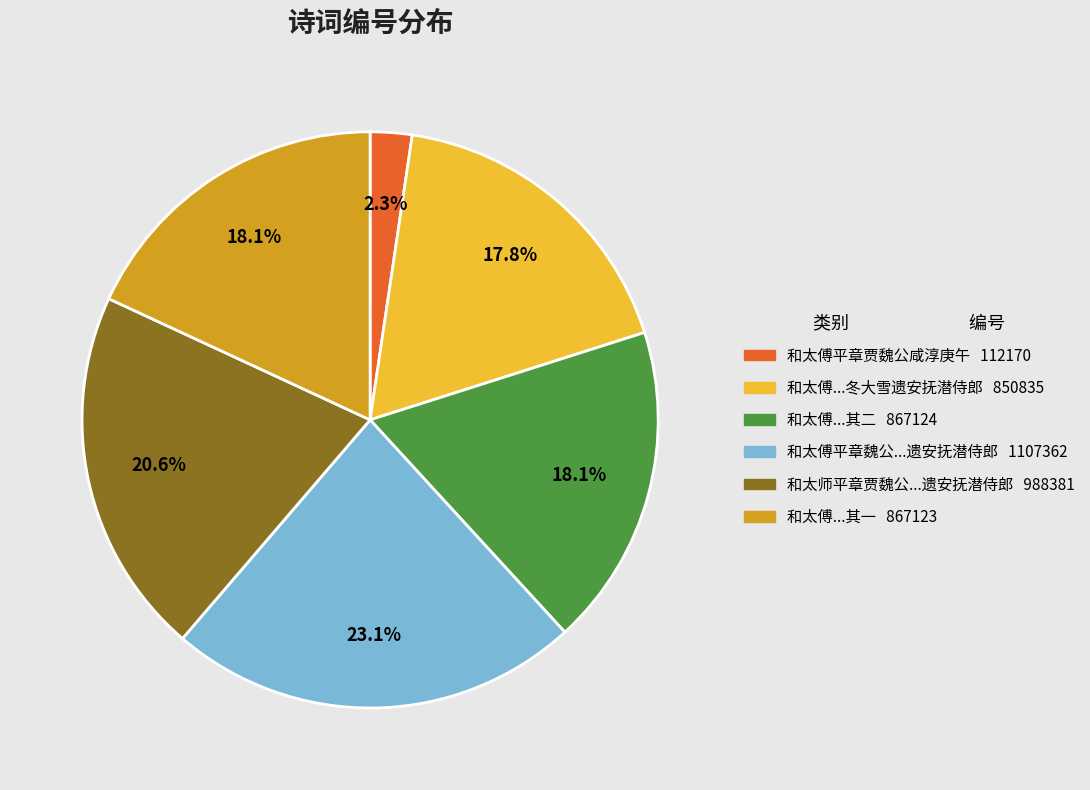

Is there any slice that represents more than half of the pie?

No